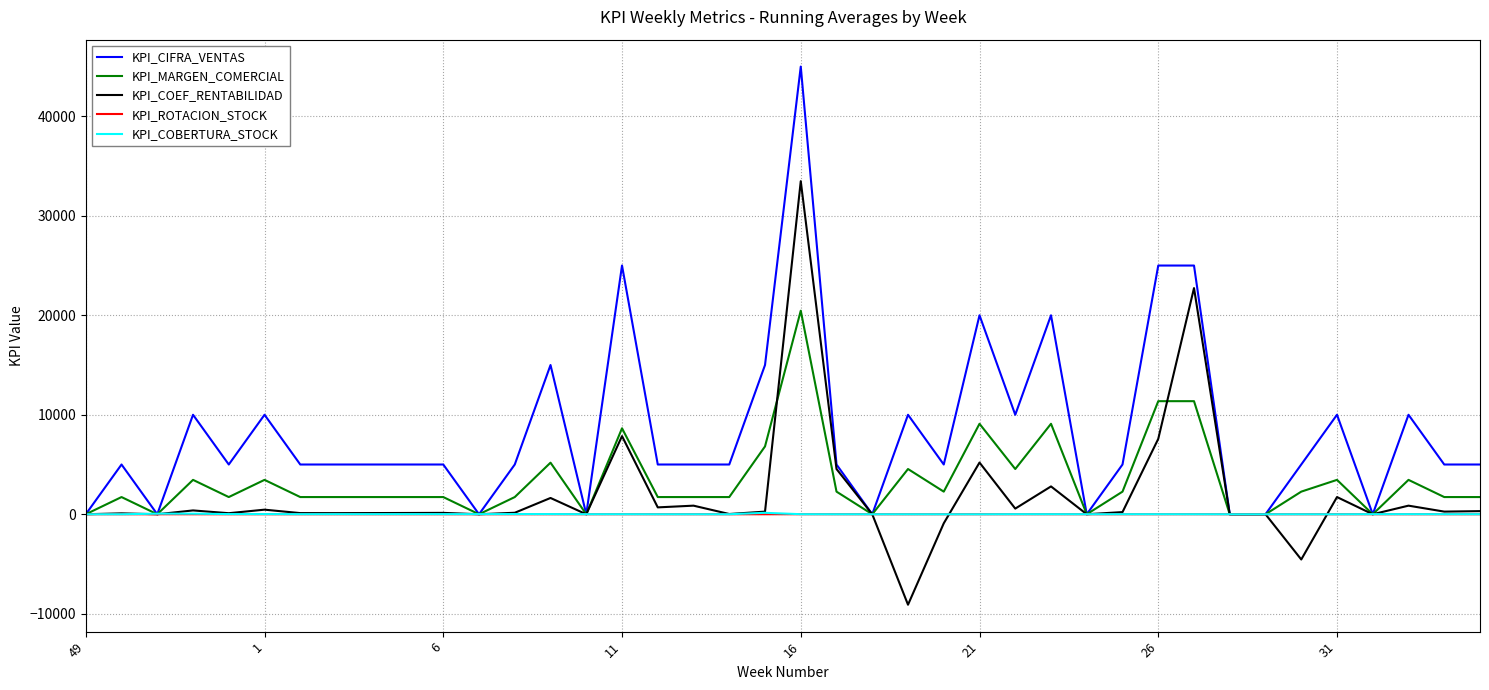

How many lines are shown in the chart?

5